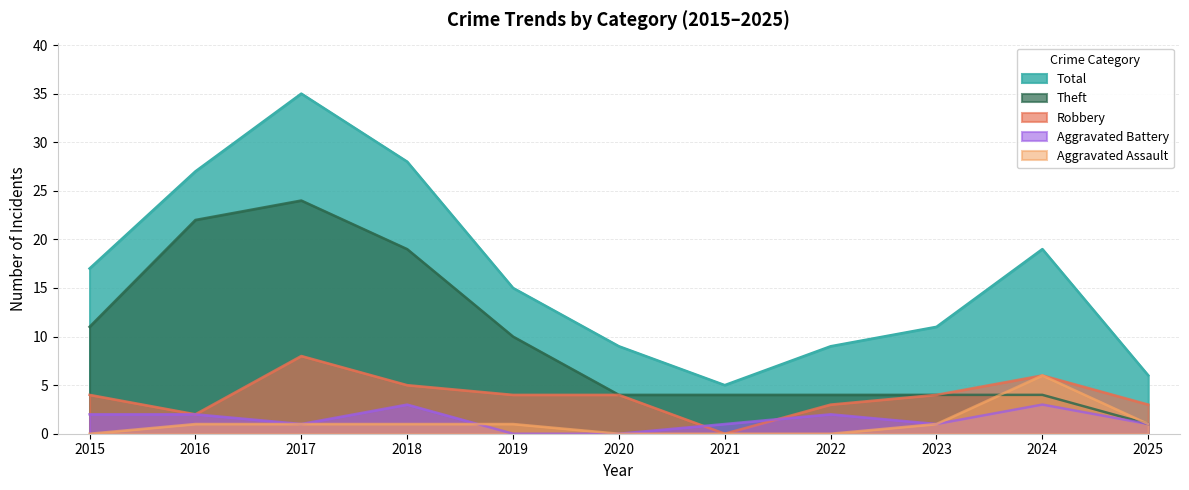

Reading right to left, list all the values displayed in this chart.

Total: 2025=6	2024=19	2023=11	2022=9	2021=5	2020=9	2019=15	2018=28	2017=35	2016=27	2015=17
Theft: 2025=1	2024=4	2023=4	2022=4	2021=4	2020=4	2019=10	2018=19	2017=24	2016=22	2015=11
Robbery: 2025=3	2024=6	2023=4	2022=3	2021=0	2020=4	2019=4	2018=5	2017=8	2016=2	2015=4
Aggravated Battery: 2025=1	2024=3	2023=1	2022=2	2021=1	2020=0	2019=0	2018=3	2017=1	2016=2	2015=2
Aggravated Assault: 2025=1	2024=6	2023=1	2022=0	2021=0	2020=0	2019=1	2018=1	2017=1	2016=1	2015=0